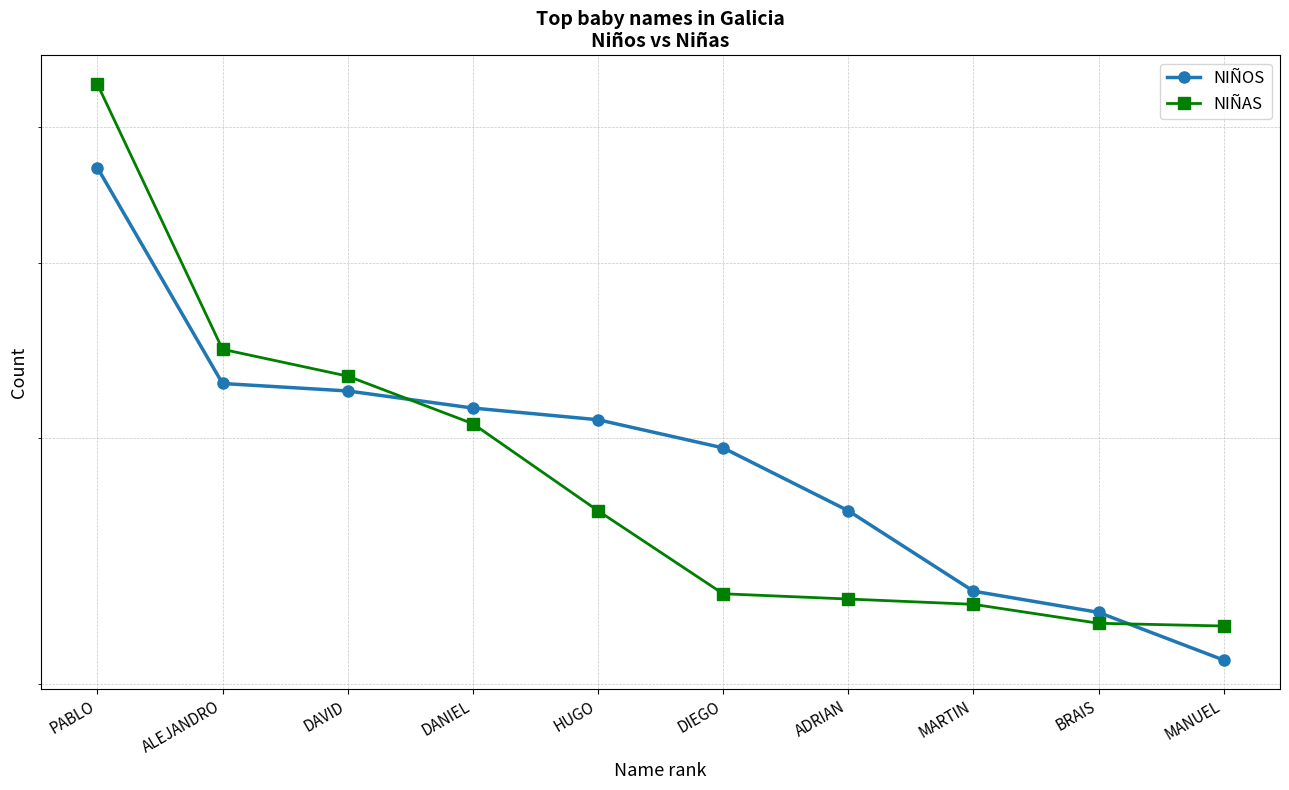

The value of NIÑAS at BRAIS is 331. True or false?

False